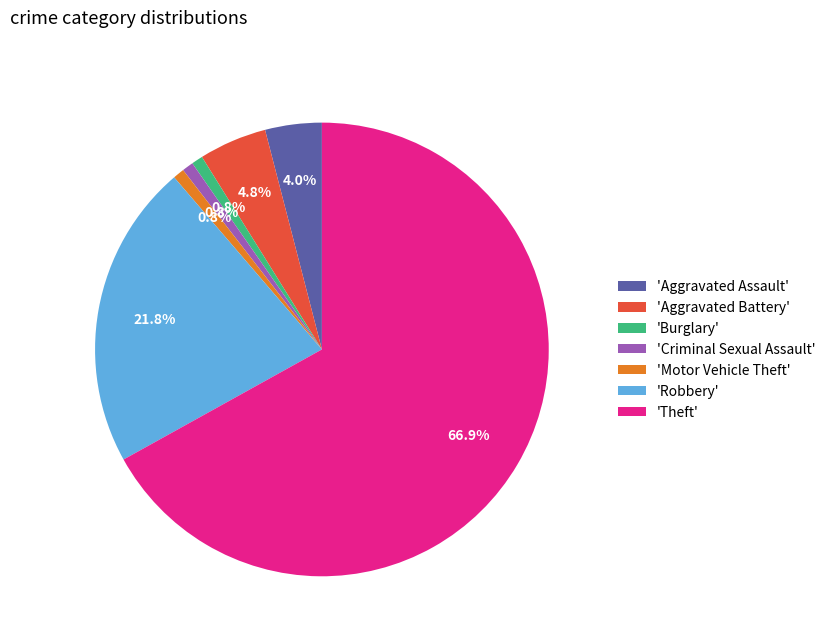

How many slices are in this pie chart?

7